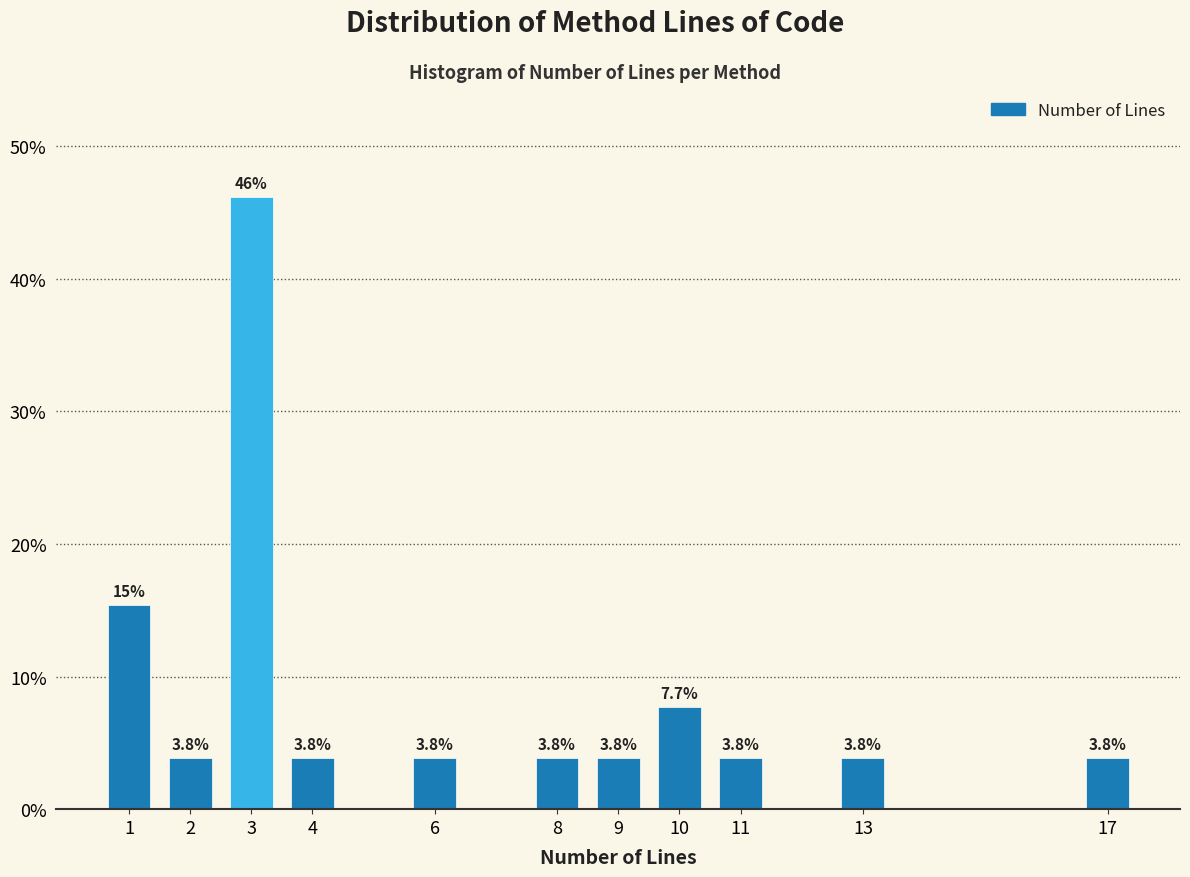

Reading left to right, list all the values displayed in this chart.

15.4	3.8	46.2	3.8	3.8	3.8	3.8	7.7	3.8	3.8	3.8